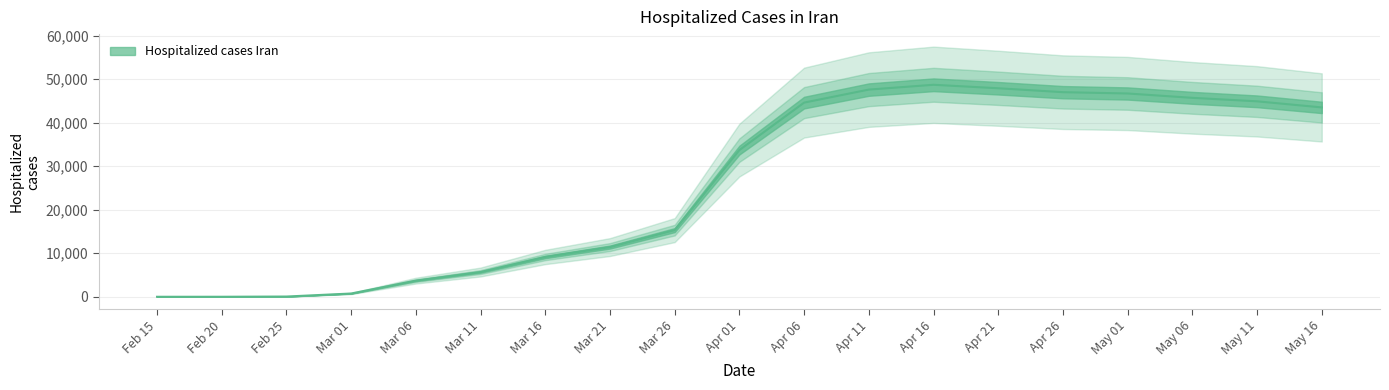

Does the chart display data point markers on the line(s)?

No